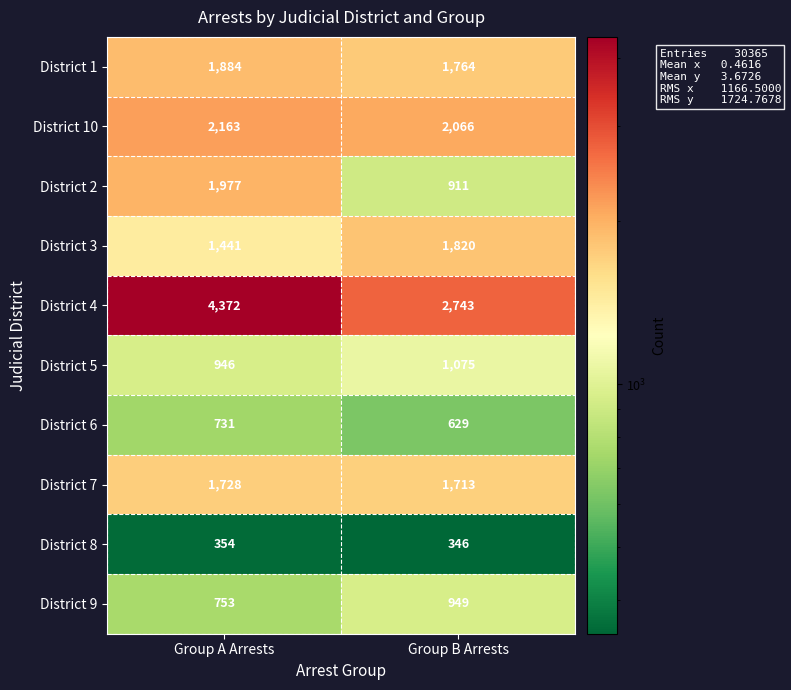

What is the sum of all District 7 values?

3441